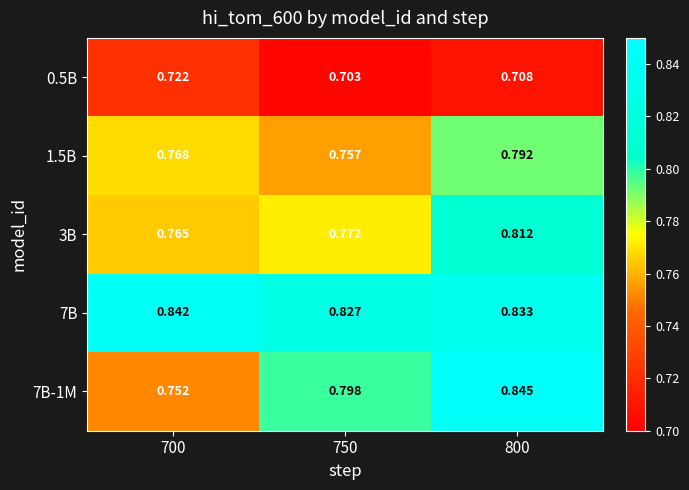

Is the value of 7B-1M at 800 greater than the value of 1.5B at 750?

Yes